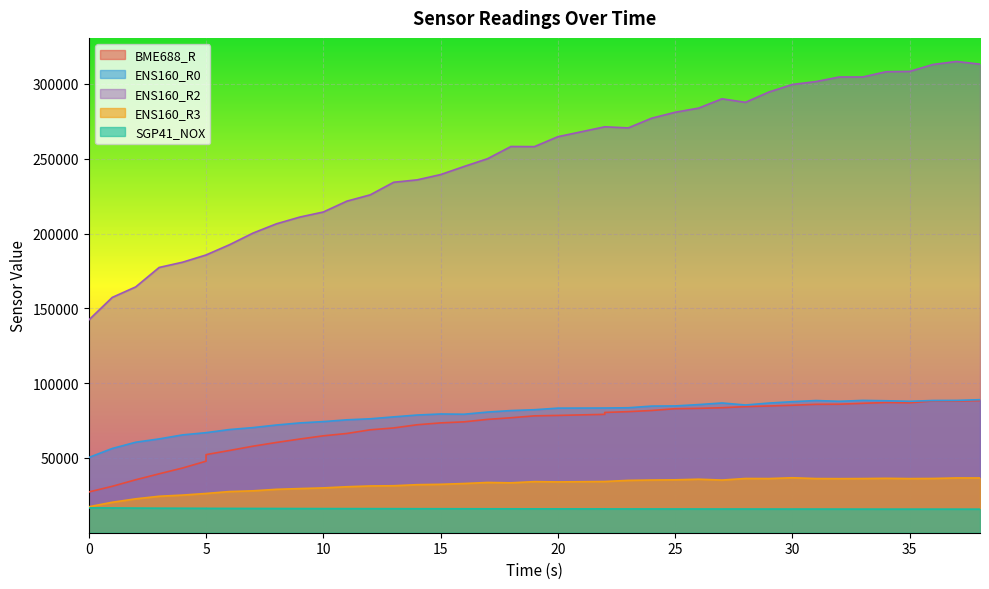

True or false: BME688_R and SGP41_NOX intersect in this chart.

False